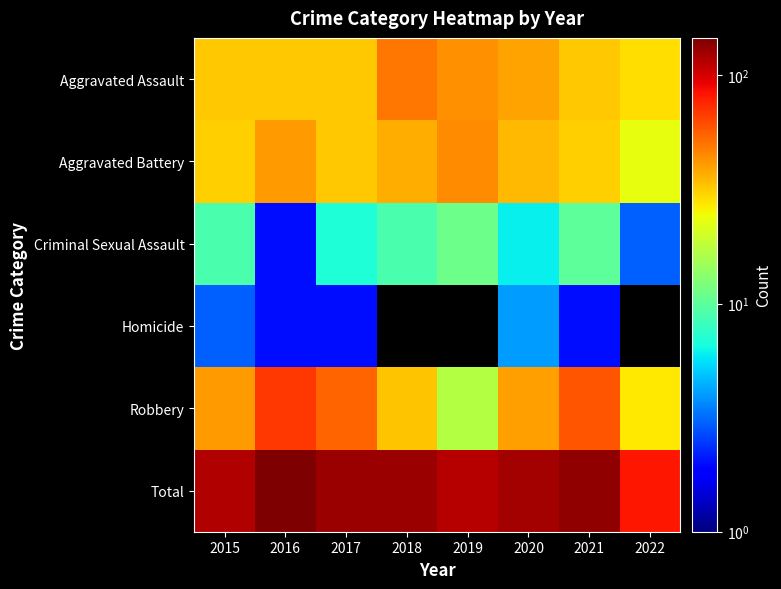

How many Aggravated Assault values are between 32 and 43?

6